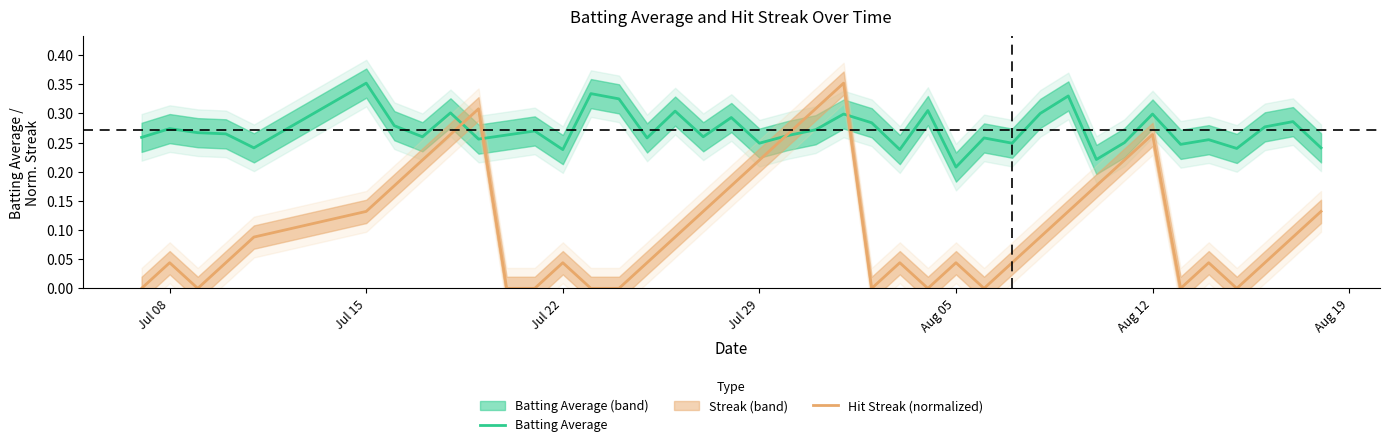

True or false: Batting Average has a value of 0.2 at Jul 15.

False